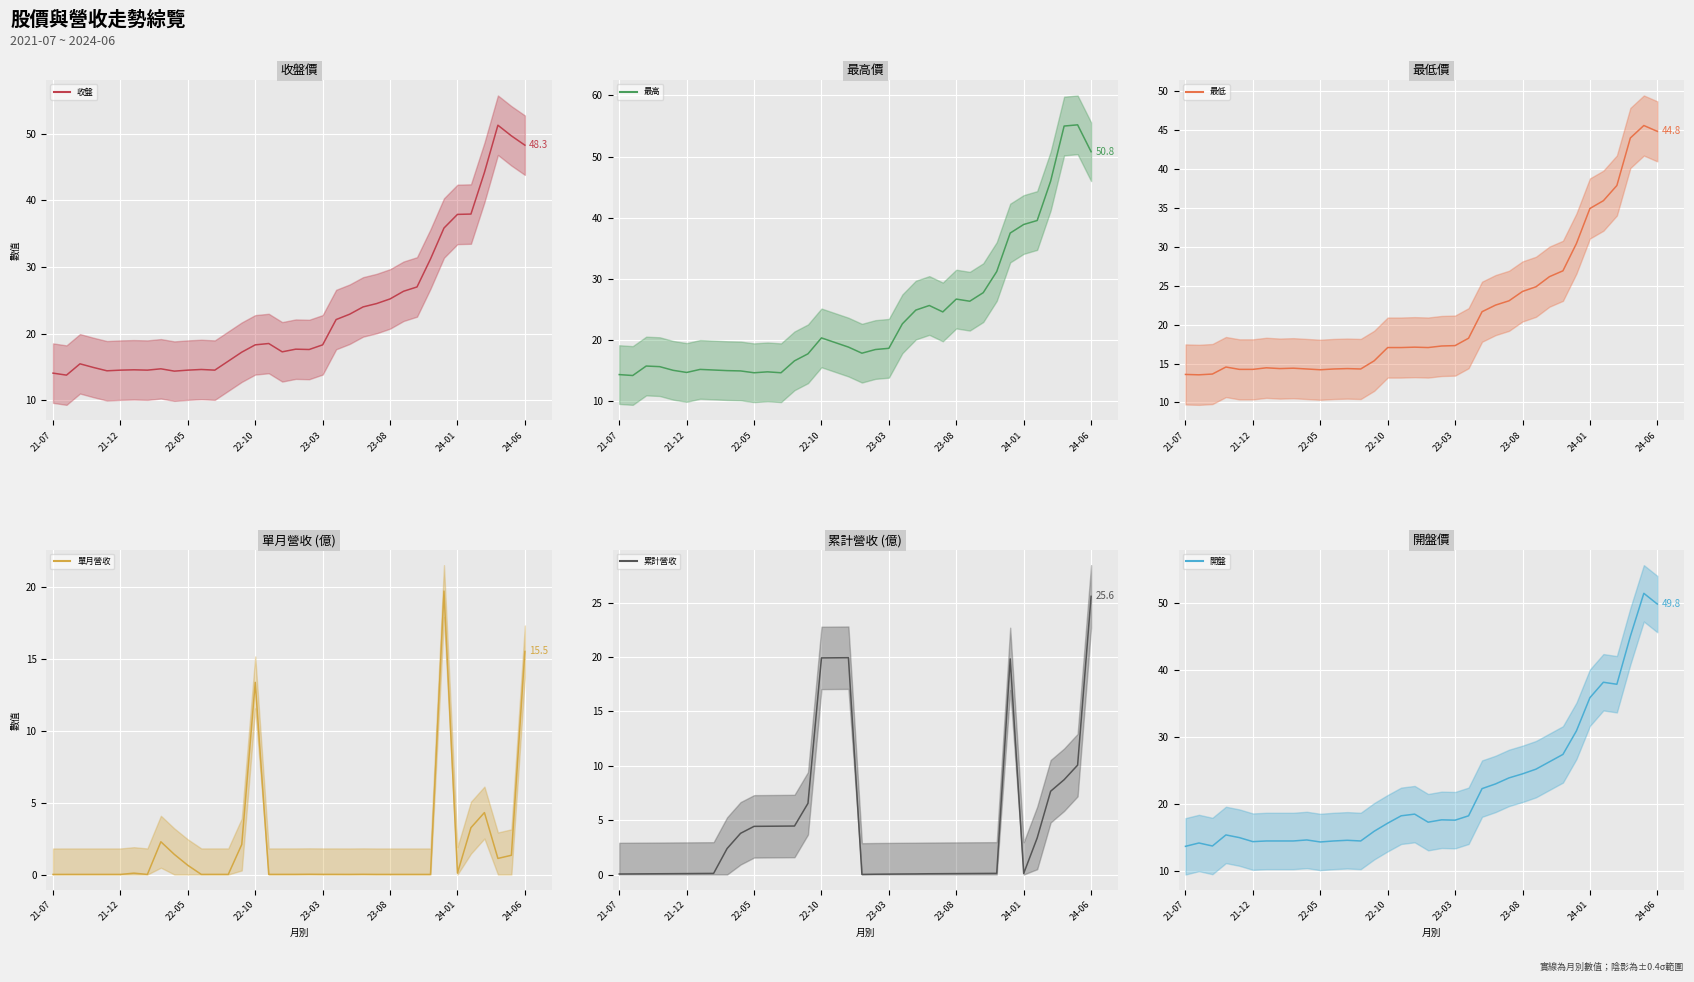

Between 12 and 21-12, which is larger?

12